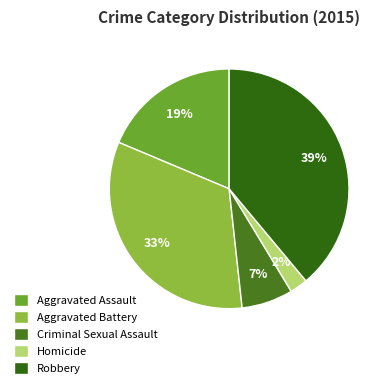

Does Criminal Sexual Assault represent more than half of the total?

No